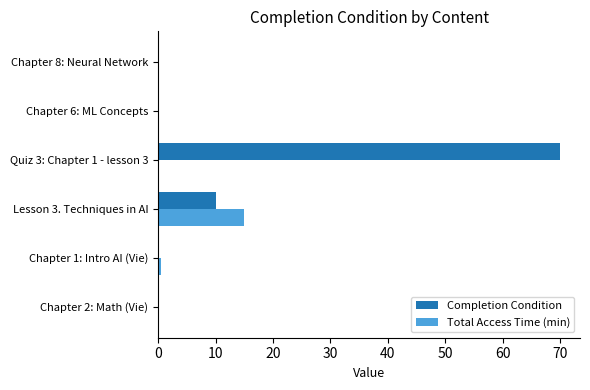

How many series are shown in this chart?

2